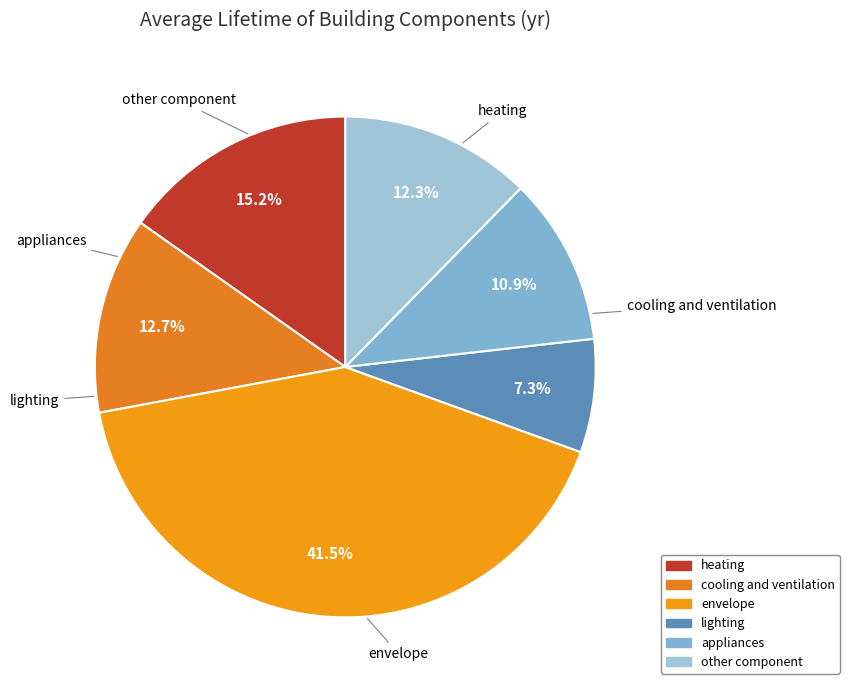

Count the number of slices in the pie.

6